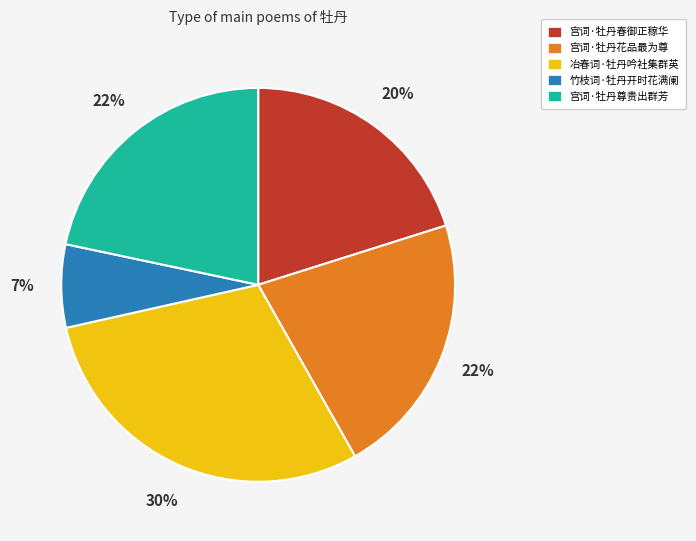

Is 竹枝词·牡丹开时花满阑 the majority of the pie?

No